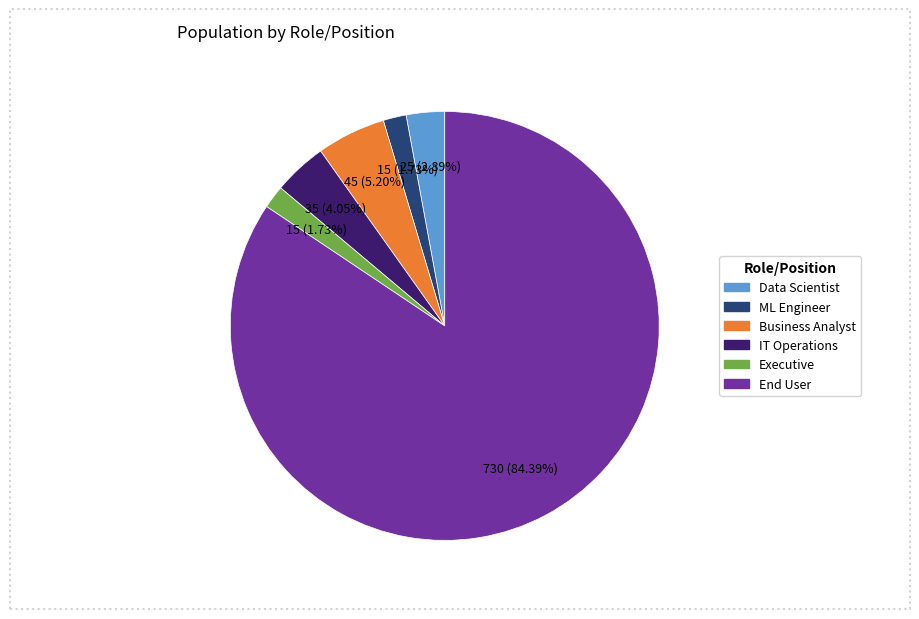

To the nearest percent, what is the difference between the End User and Executive slice percentages?

83%